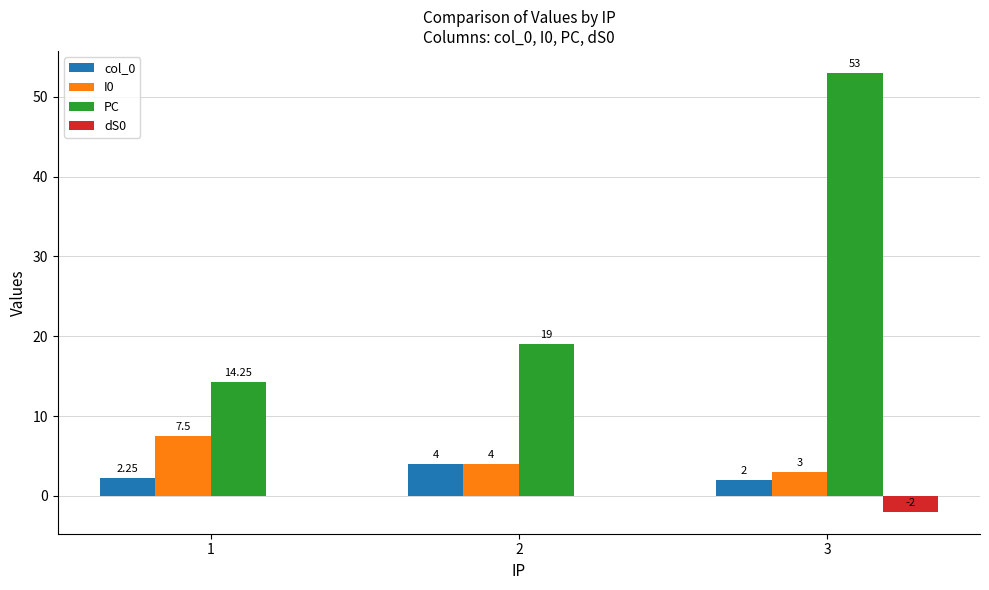

Are the bars horizontal?

No